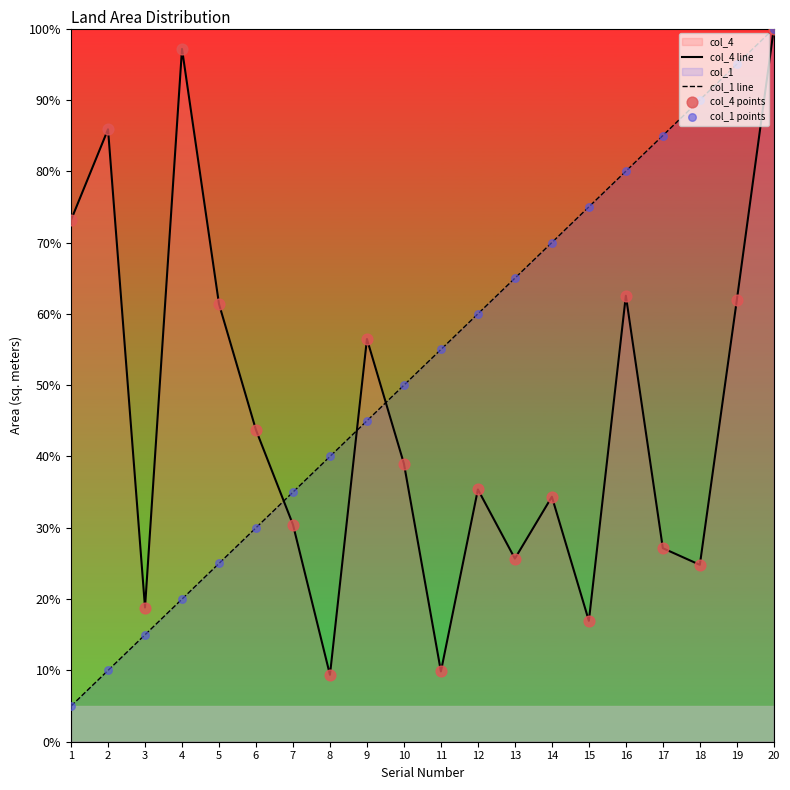

At how many categories does at least one series exceed 83?

6